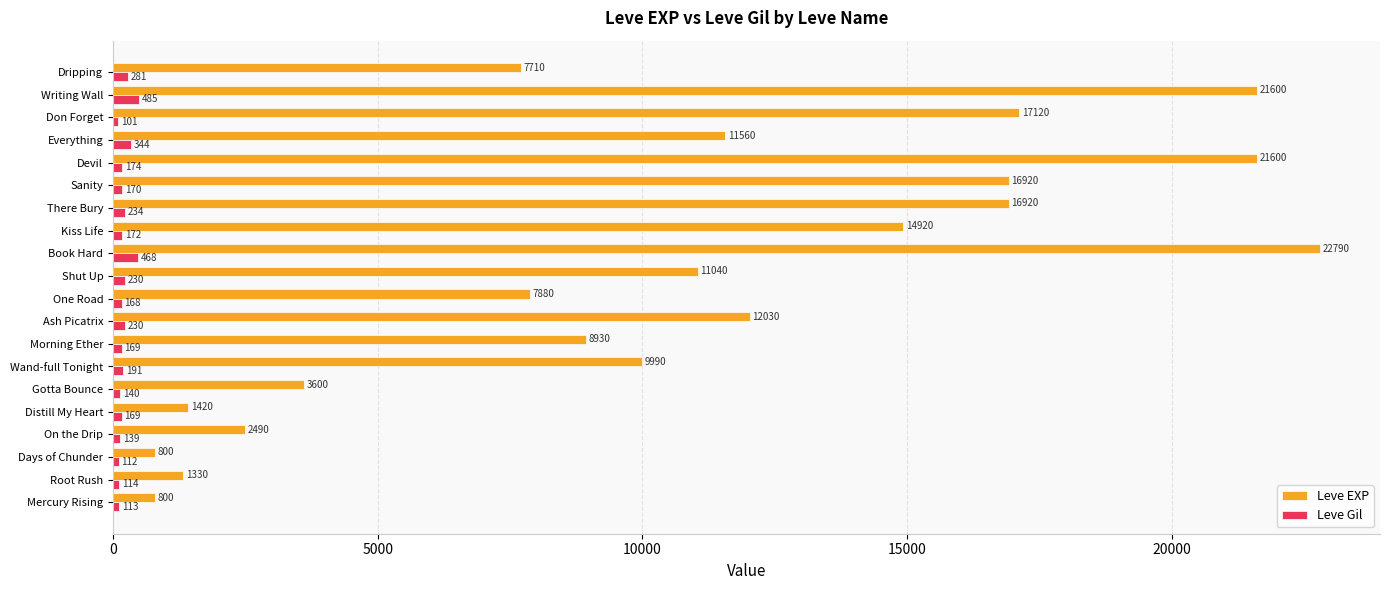

Which category has the lowest value in the Leve Gil series?

Don Forget